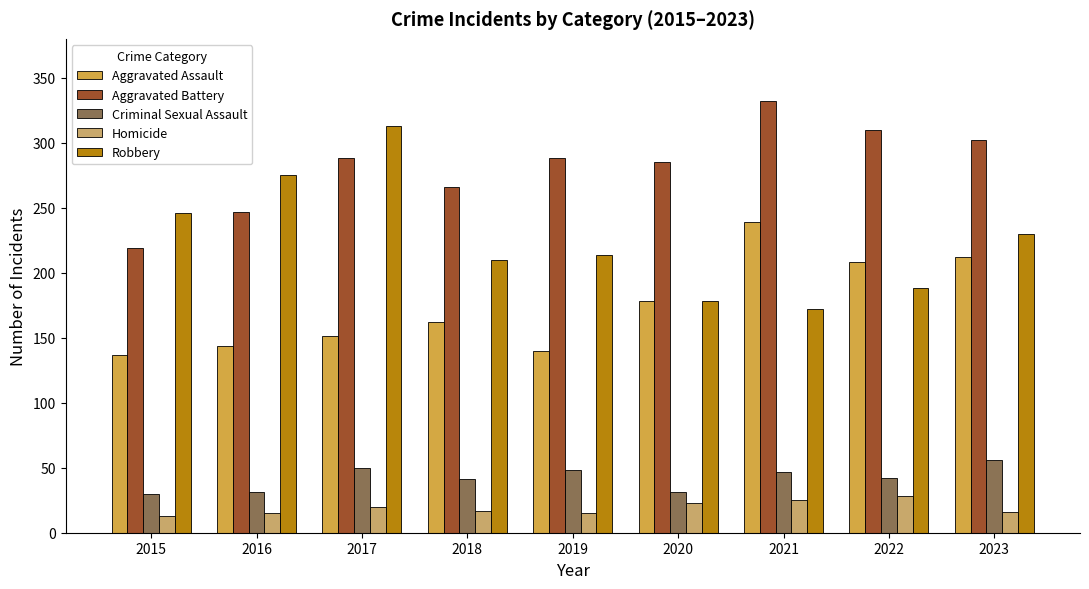

What is the greatest value displayed?

332